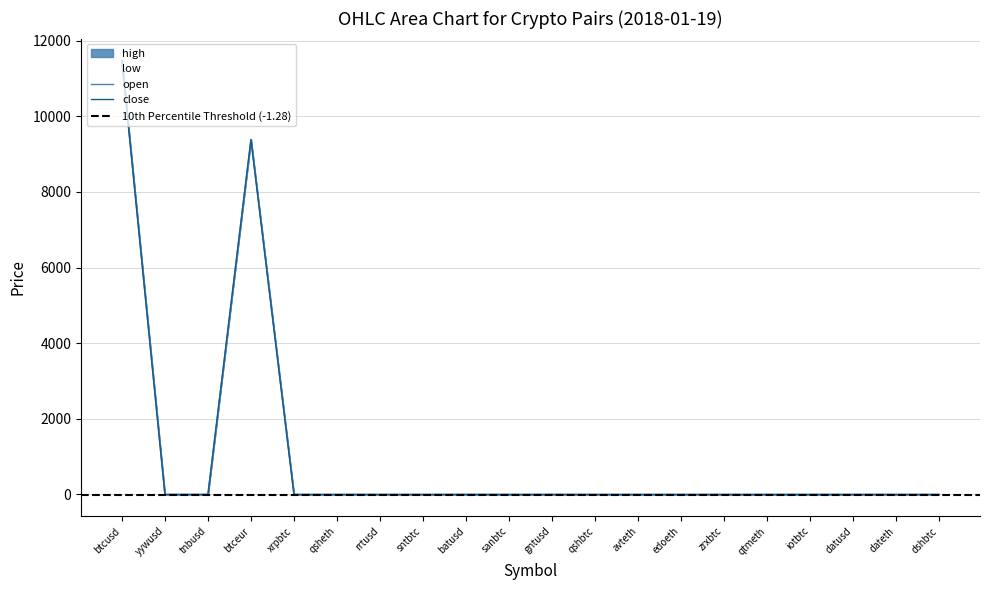

Reading left to right, what are all the values shown in this chart?

open: 11470.0	0.3	0.1	9383.0	0.0	0.0	0.1	0.0	0.6	0.0	0.7	0.0	0.0	0.0	0.0	0.0	0.0	0.2	0.0	0.1
close: 11476.0	0.3	0.1	9383.0	0.0	0.0	0.1	0.0	0.6	0.0	0.7	0.0	0.0	0.0	0.0	0.0	0.0	0.2	0.0	0.1